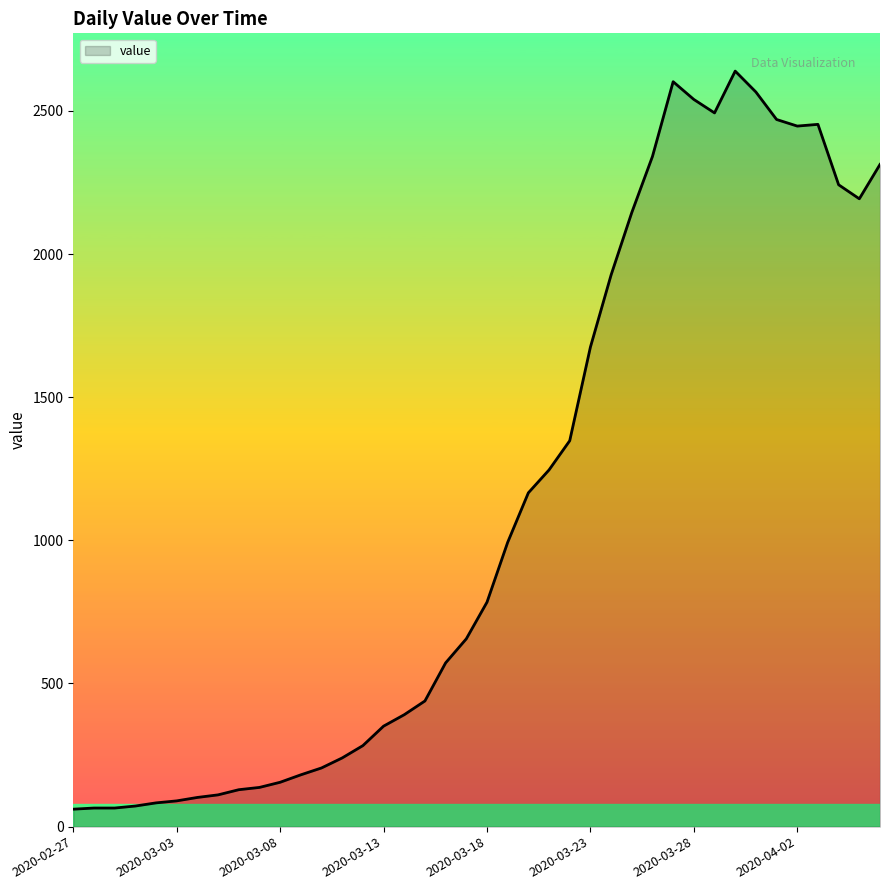

What is the difference between the maximum and minimum values?

2578